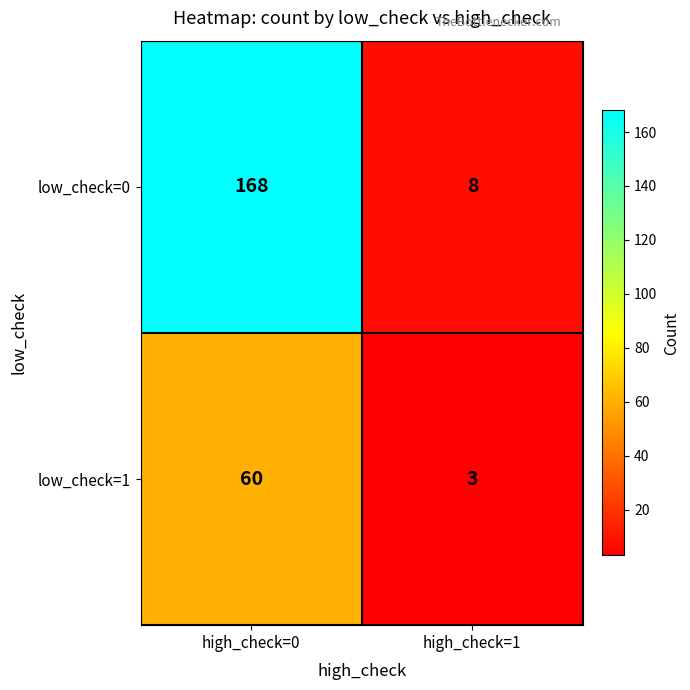

Where is low_check=1 nearest to the value 31?

high_check=1